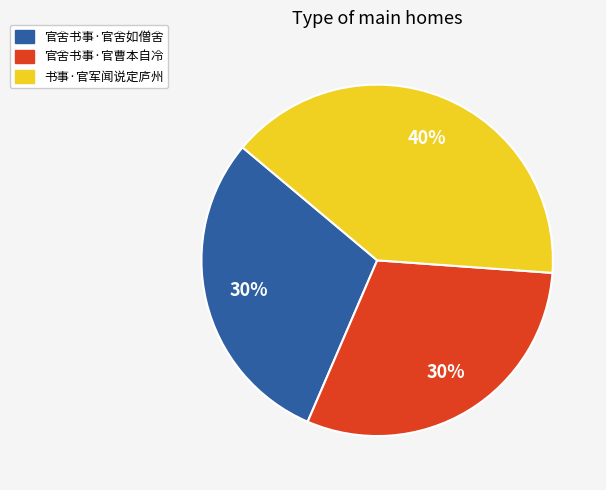

Do 官舍书事·官舍如僧舍 and 官舍书事·官曹本自冷 together represent more than half of the pie?

Yes